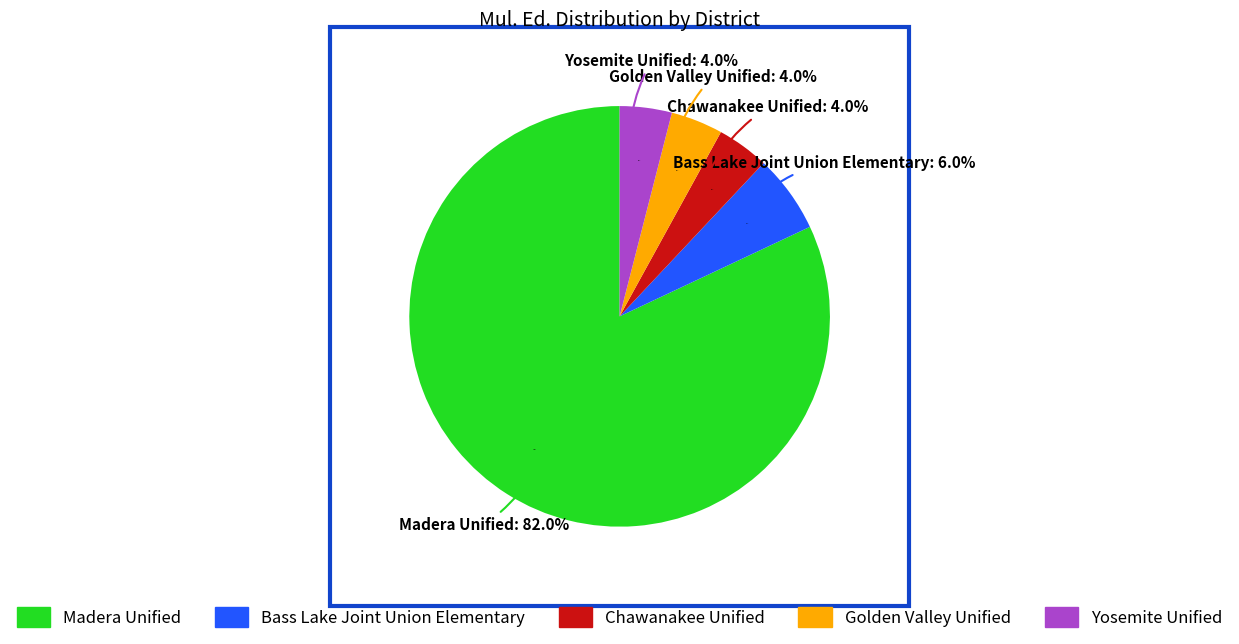

Approximately how many times larger is the value at Golden Valley Unified compared to Chawanakee Unified?

1.0